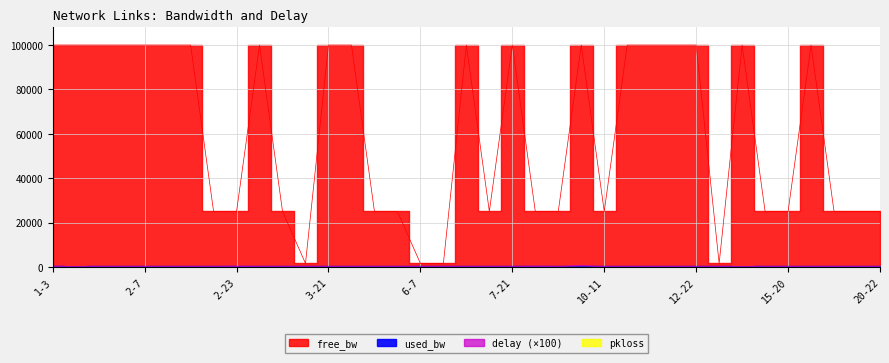

Which category has the highest value in the free_bw series?

1-7